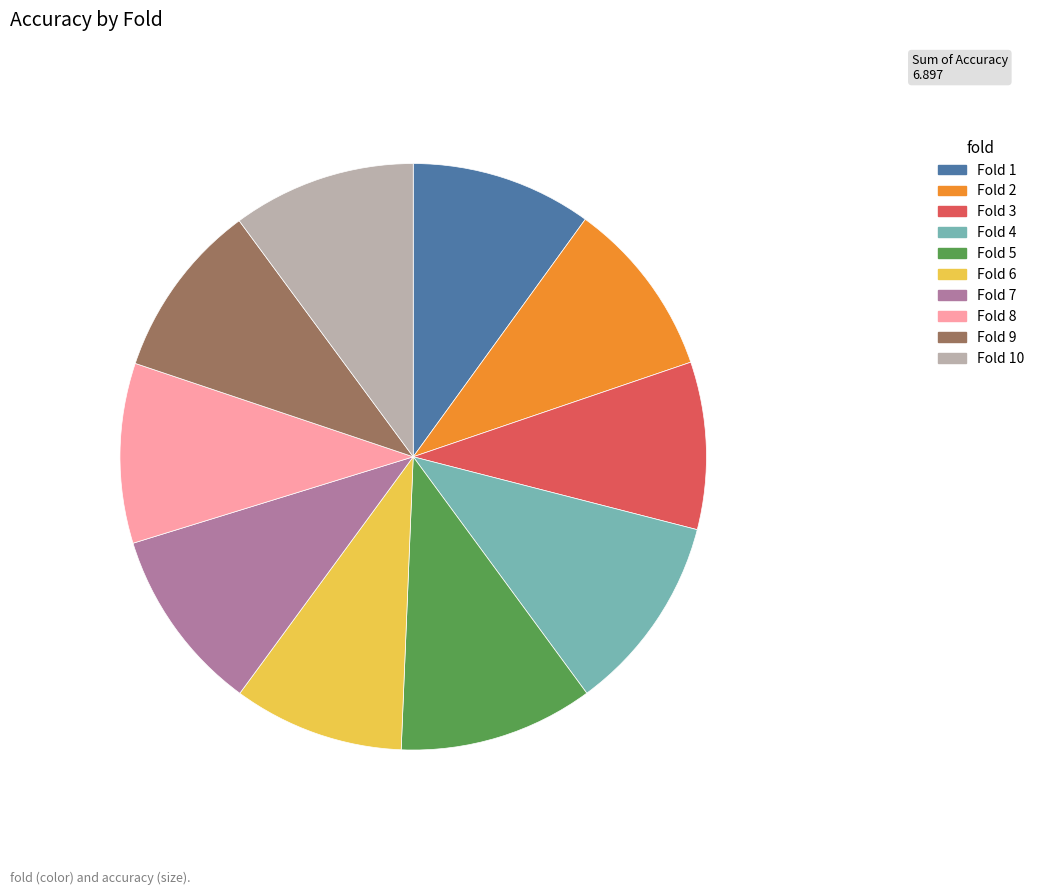

Does Fold 1 represent more than half of the total?

No